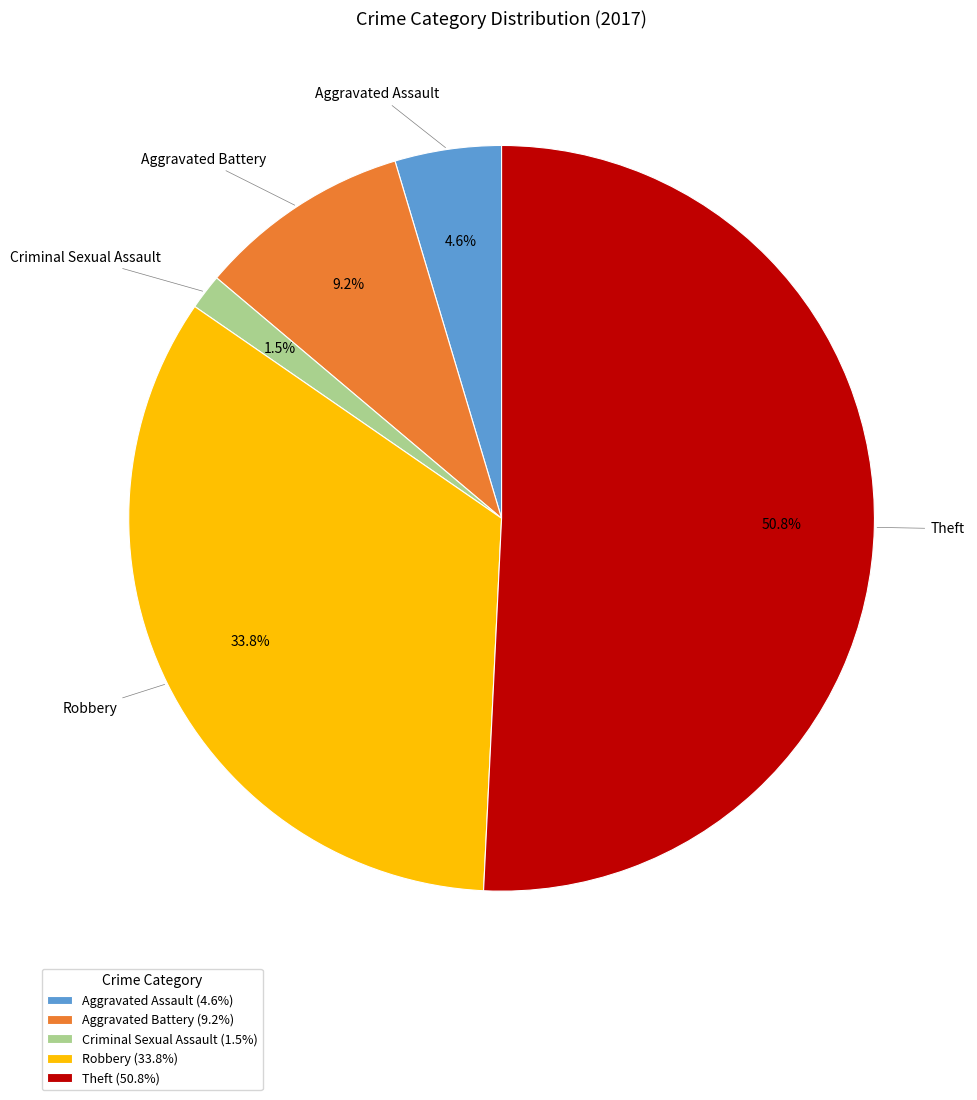

How many segments does this pie chart have?

5